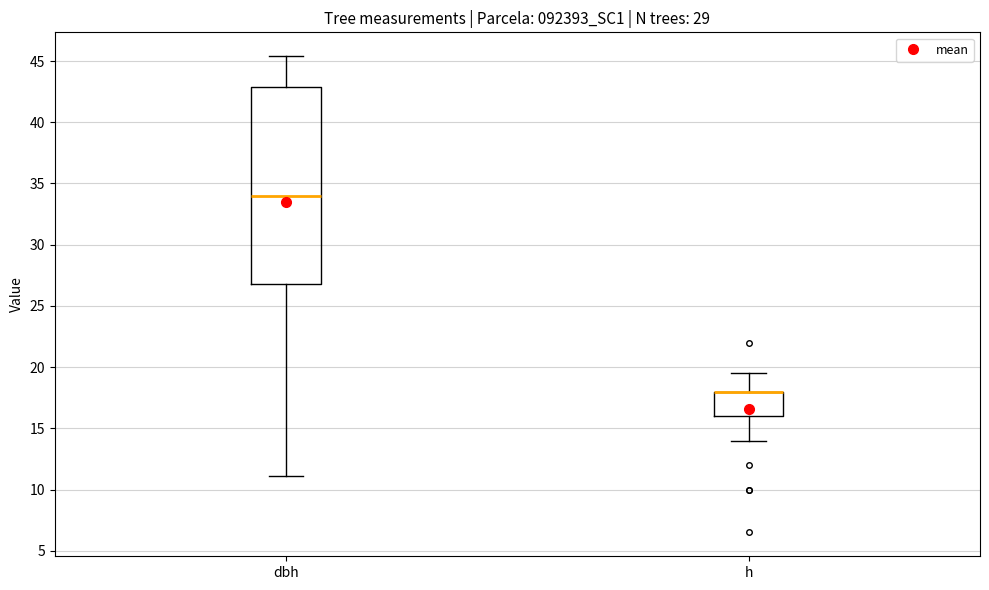

Which box is the tallest, from its lower edge to its upper edge?

dbh